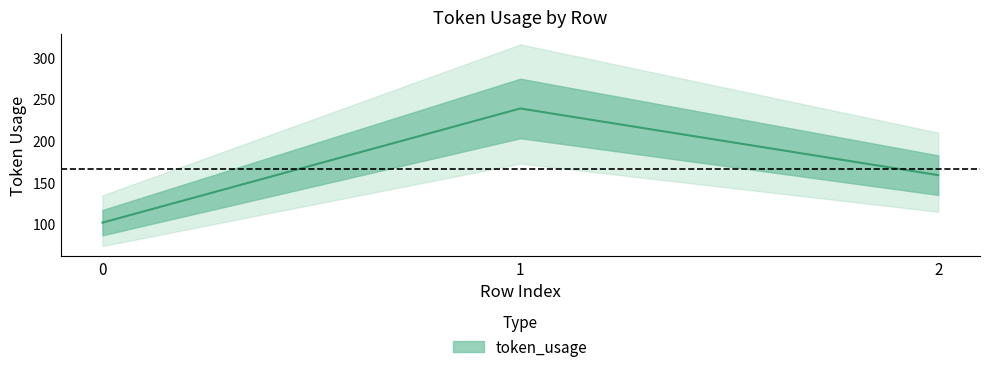

List the labels in order of value, smallest first.

0, 2, 1